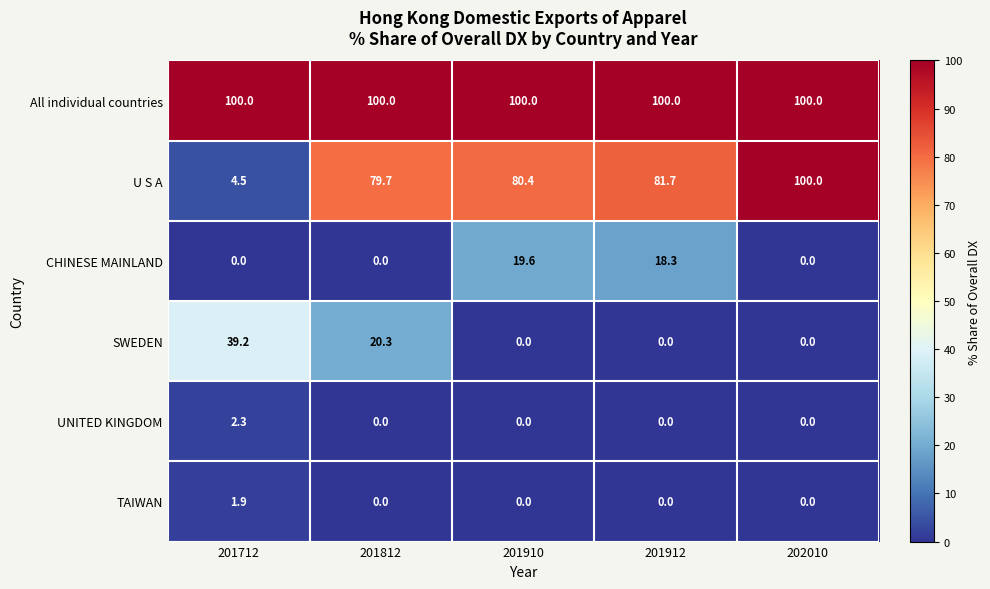

What is the sum of all U S A values?

346.3